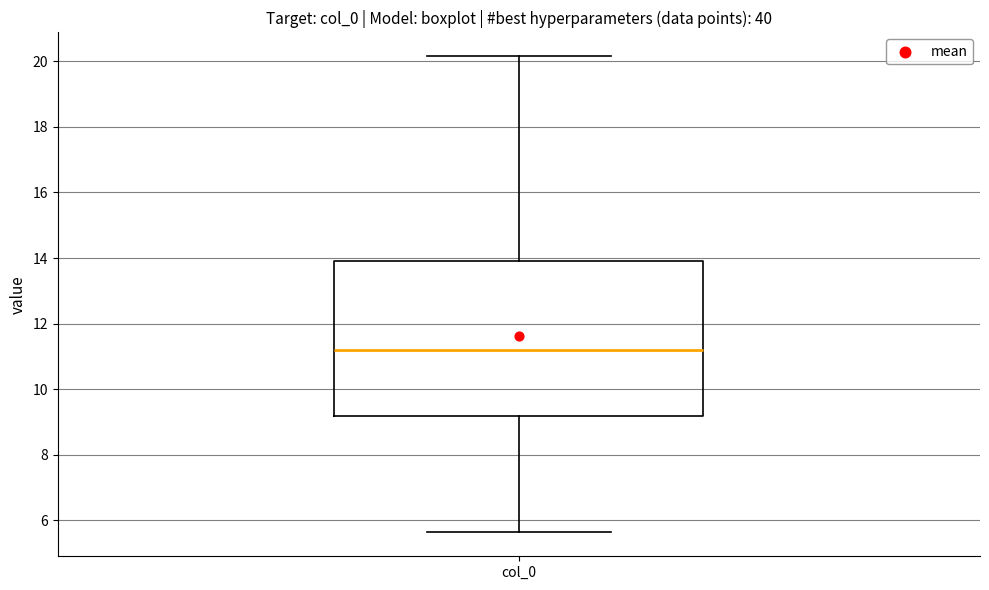

Transcribe this box plot: give where the median line is, the range the box spans, and where the two whiskers end, as read against the y-axis. The values are not printed on the chart, so give them approximately, as read against the axis.

median 11.2, box 9.2 to 13.8, whiskers 5.6 to 20.2